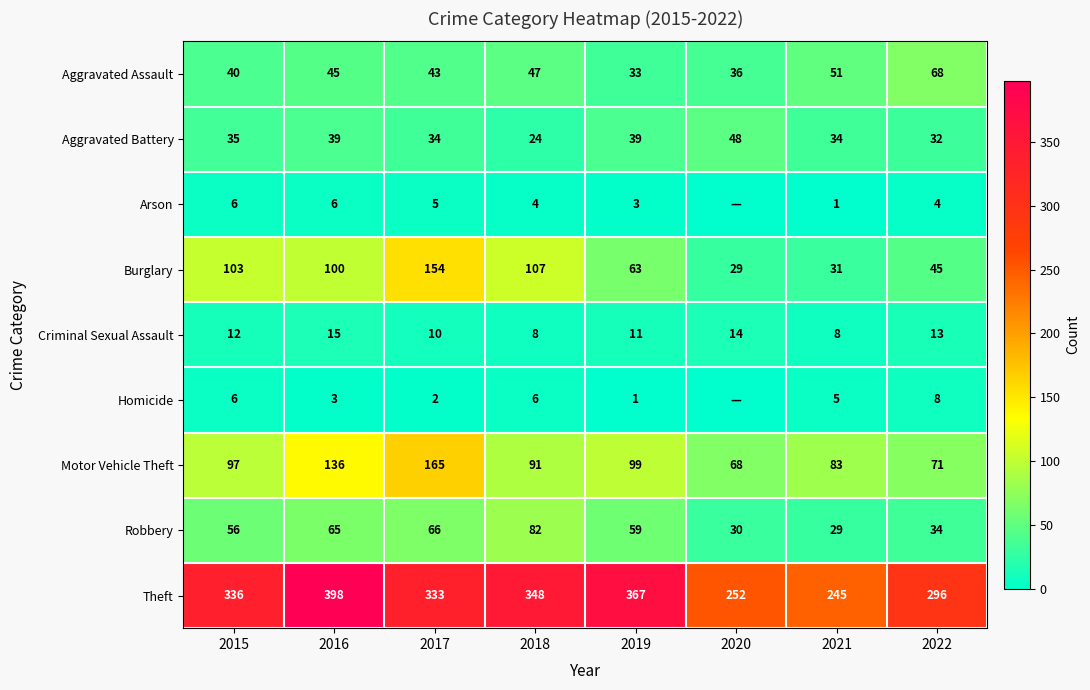

Between 2018 and 2021, which series saw the biggest shift?

Theft